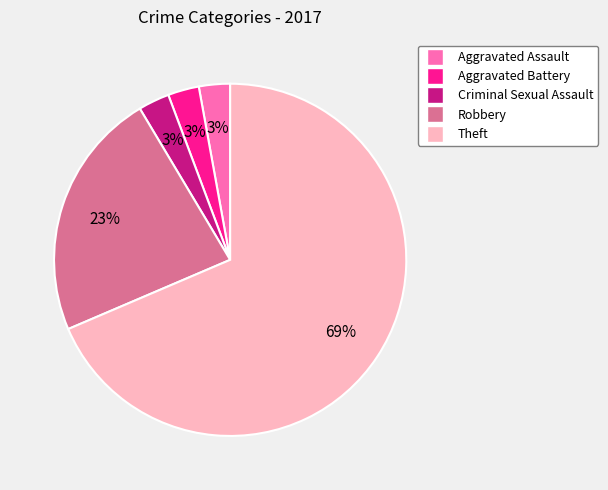

Do Aggravated Assault and Theft together represent more than half of the pie?

Yes